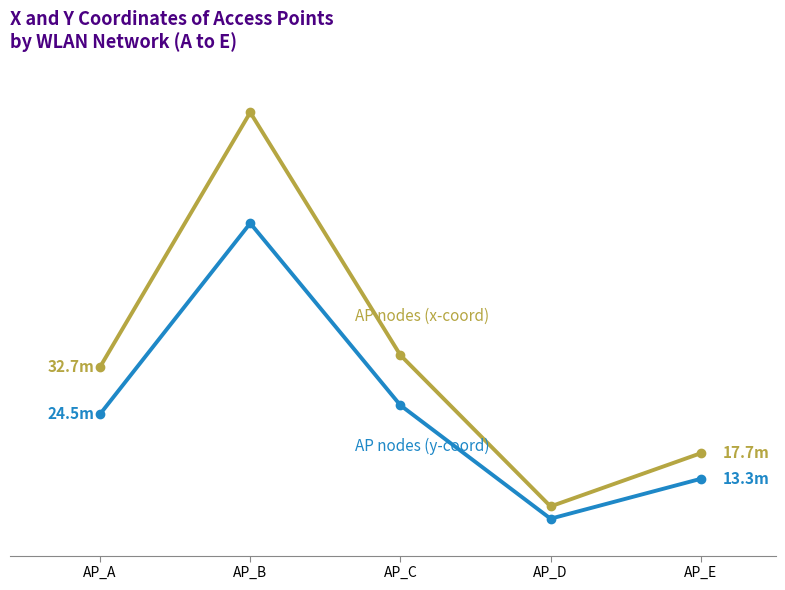

At which category does the chart reach its minimum across all series?

AP_D